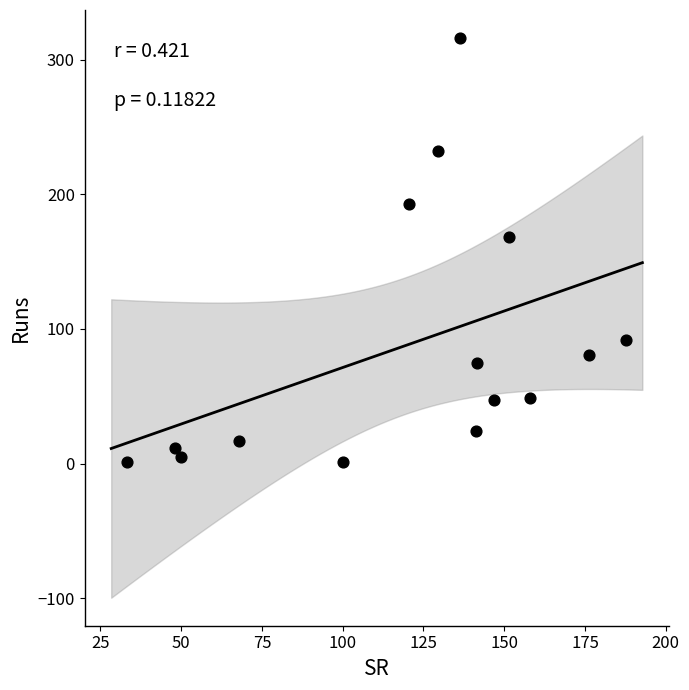

What is the range of Y values (max minus min)?

315